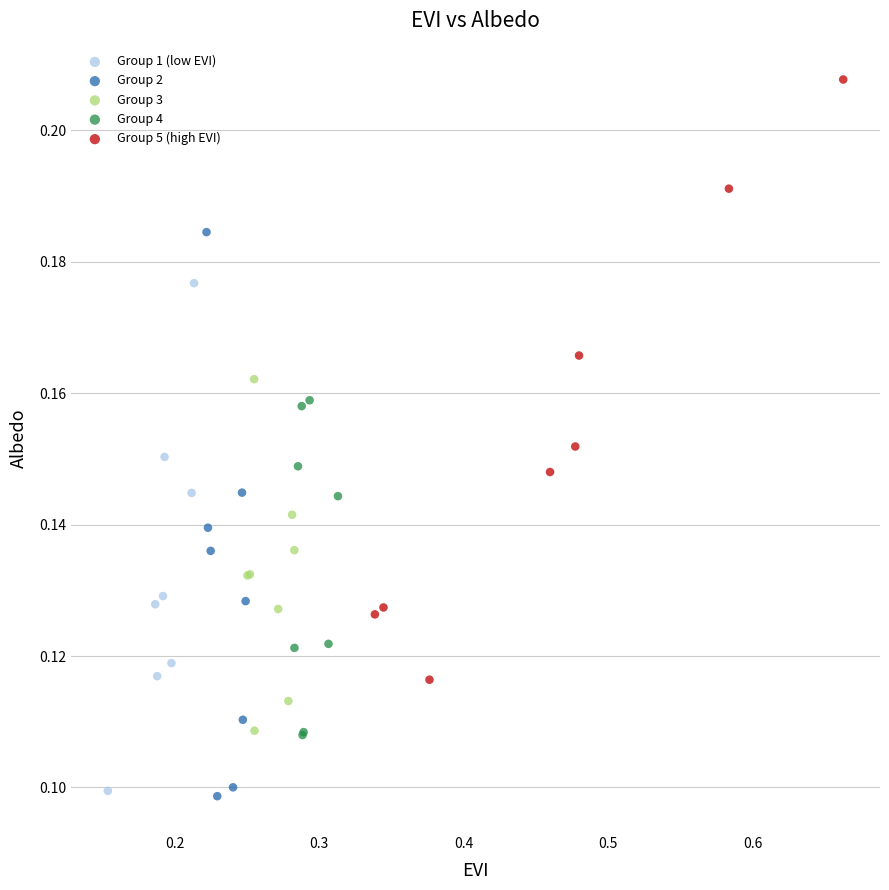

Which series has the widest spread of Y values?

Group 5 (high EVI)